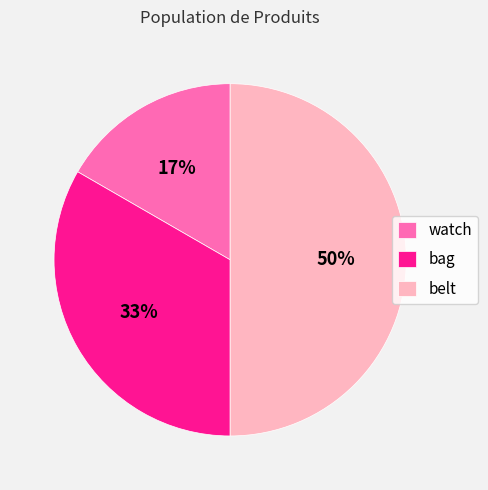

To the nearest percent, what portion does belt represent?

50%